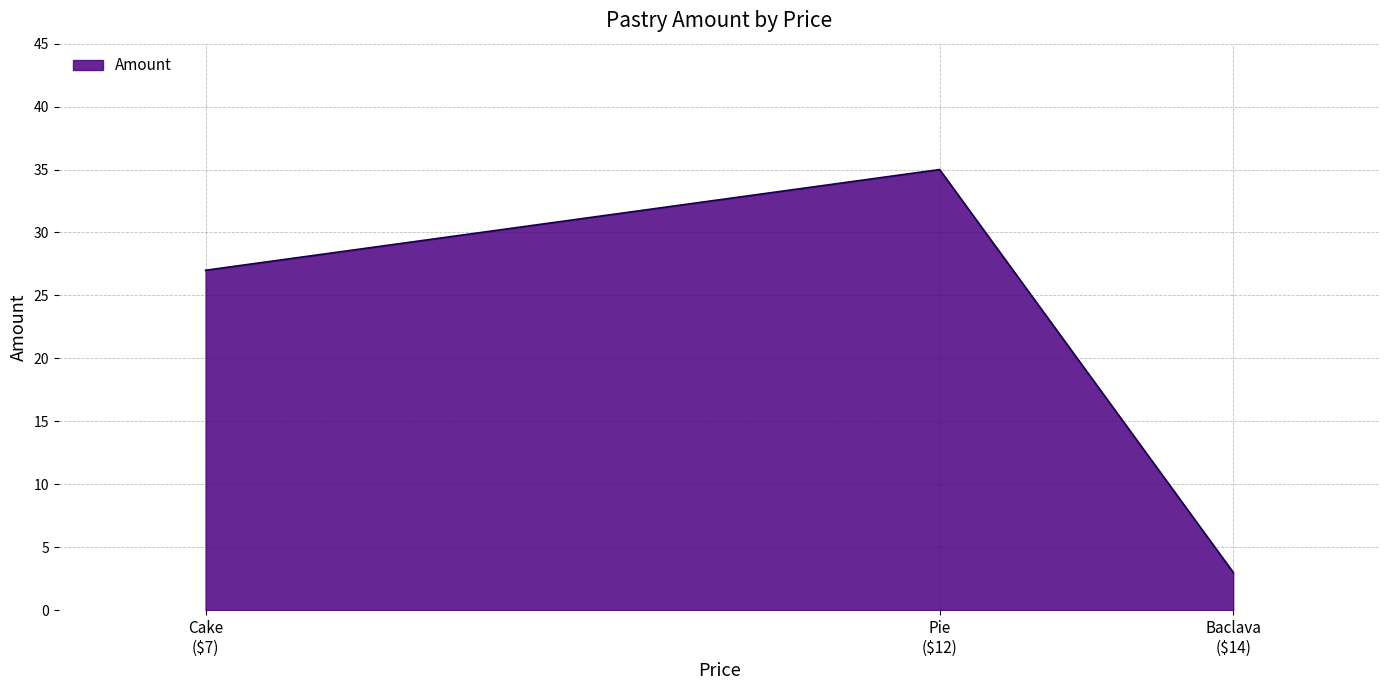

What is the greatest value displayed?

35